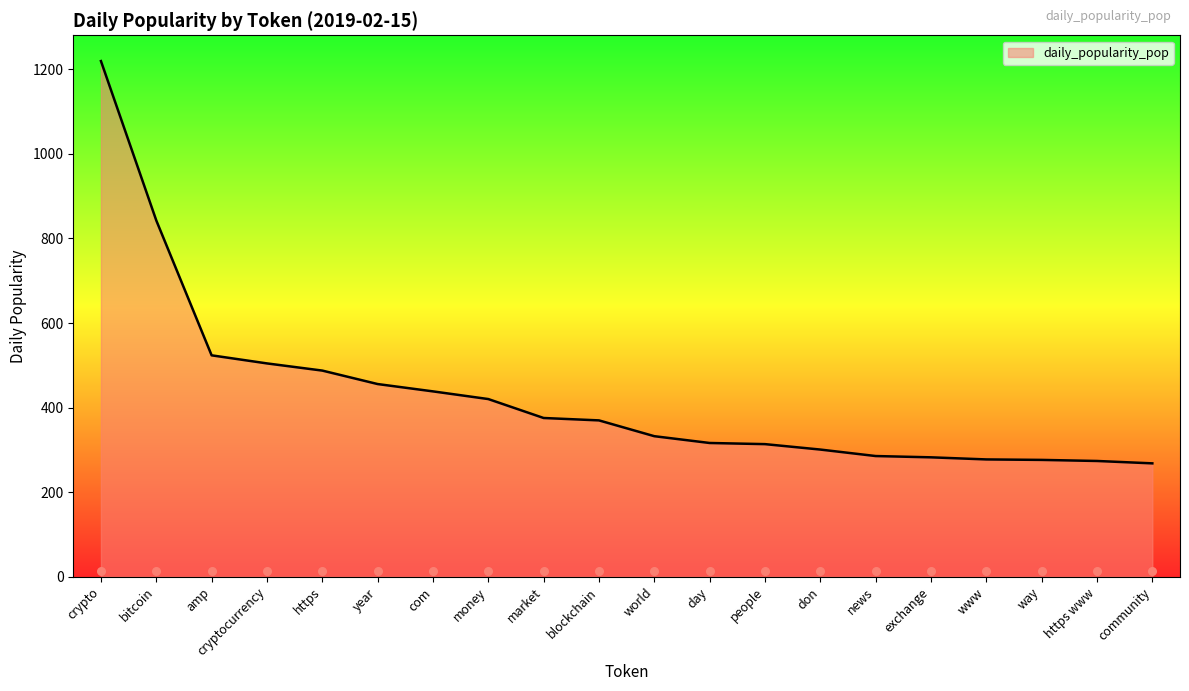

Which has a higher value, community or year?

year